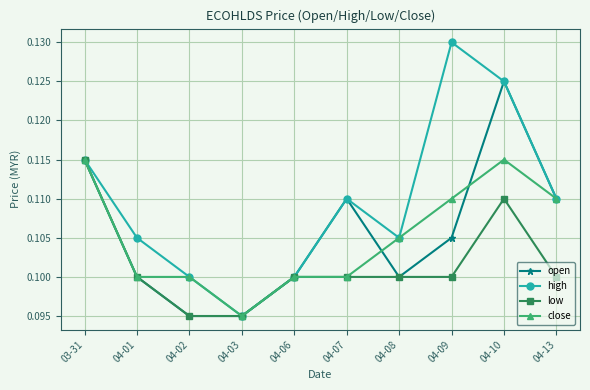

At which category does high reach its first local valley?

04-03